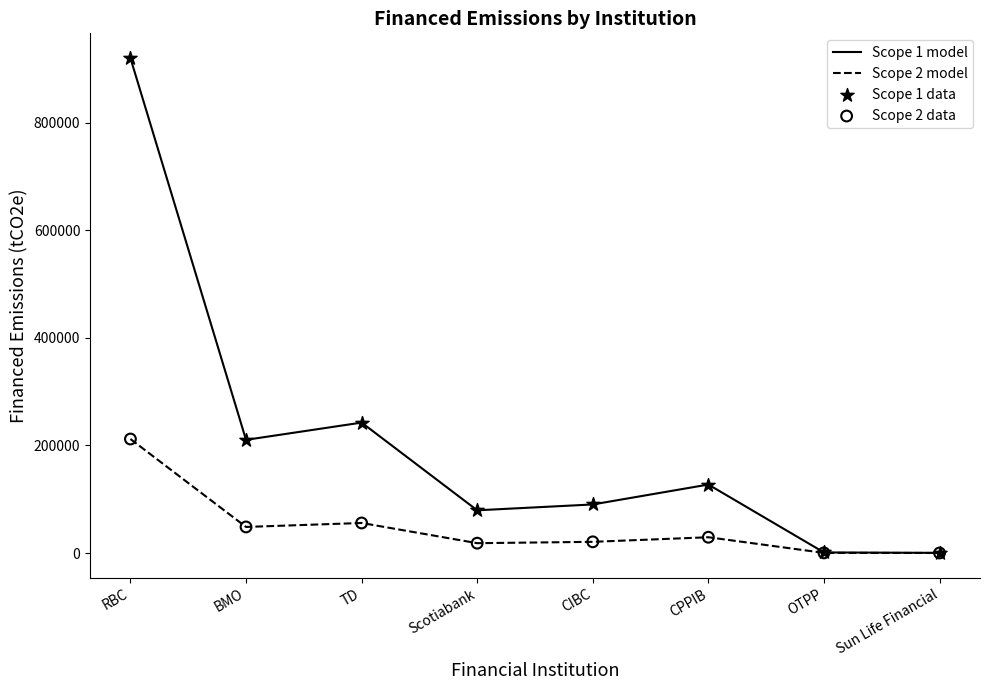

Which series has the largest range (max minus min)?

Scope 1 model